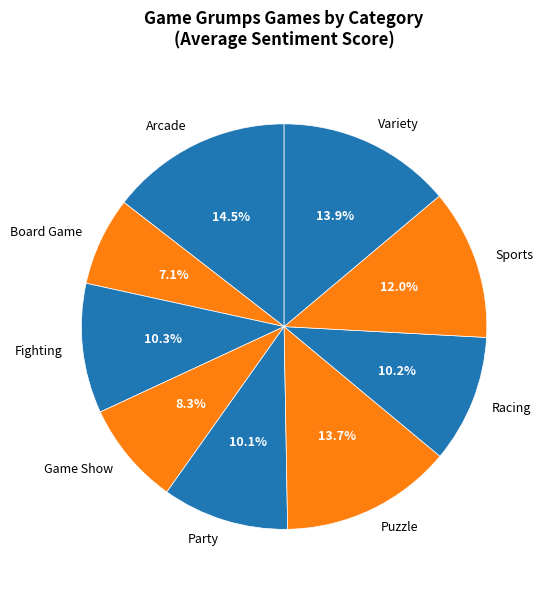

How many slices are in this pie chart?

9